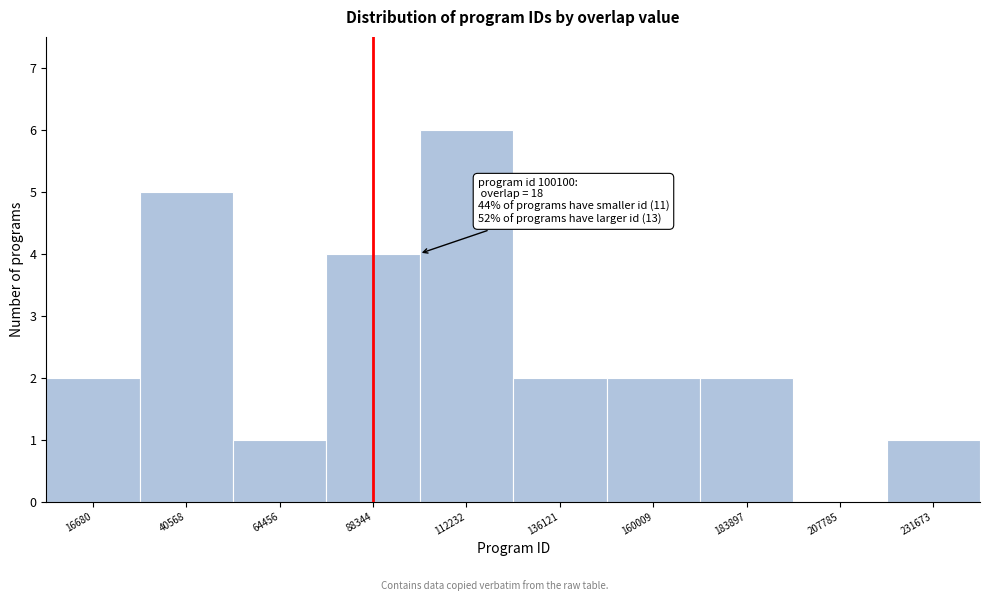

Over which range of the x-axis is the bar tallest?

100000 to 125000